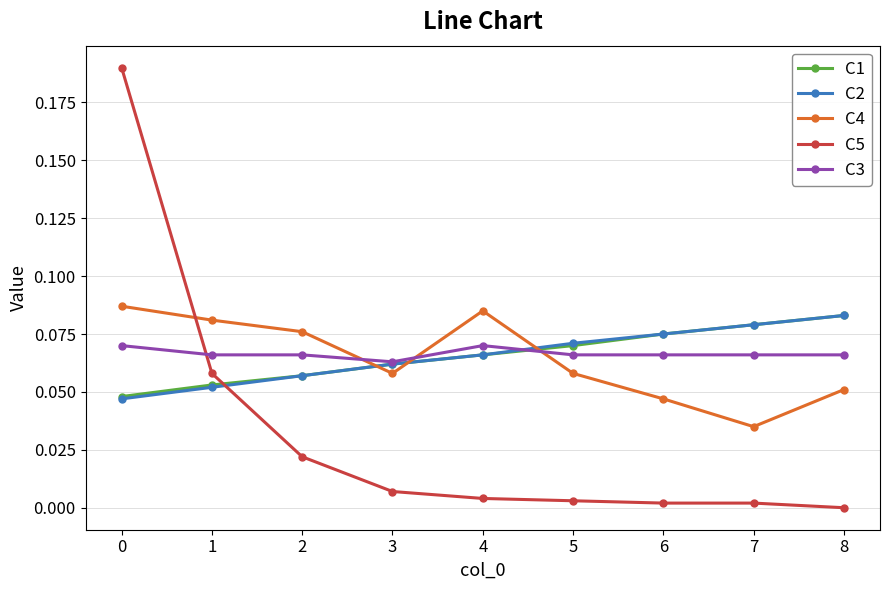

The value of C5 at 6 is 0.0. True or false?

True